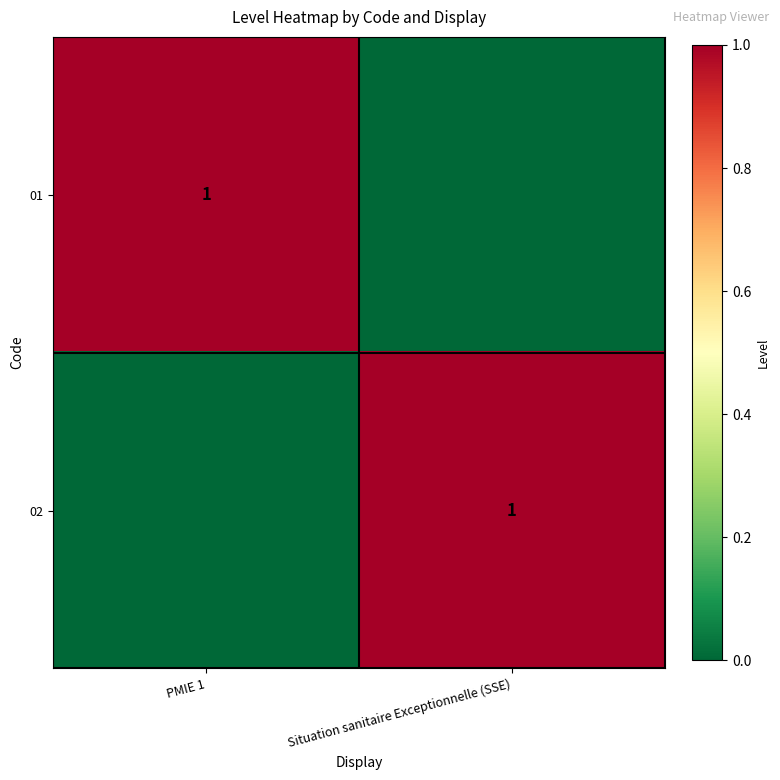

Count the number of categories in the chart.

2